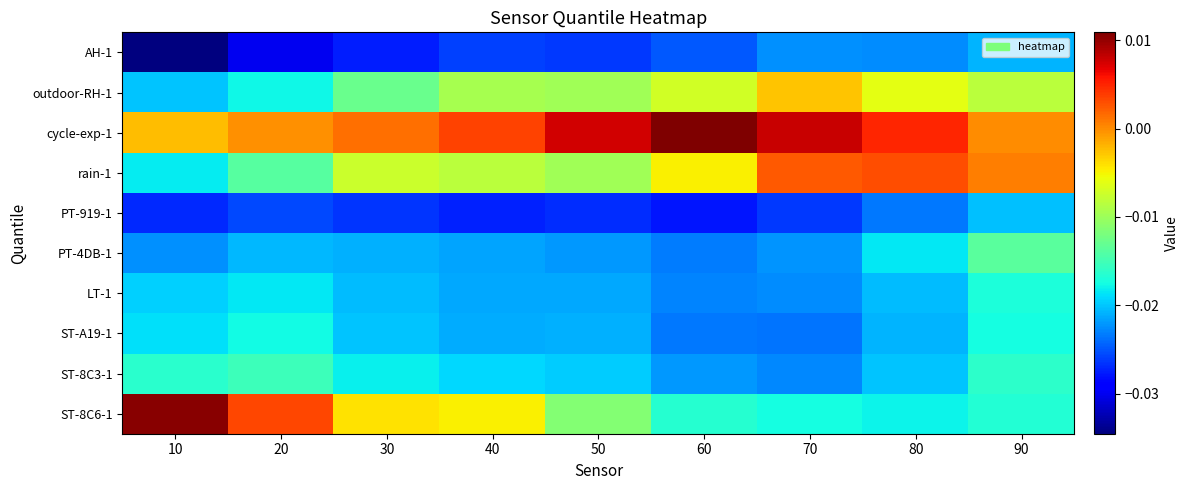

How many distinct data groups are displayed?

10